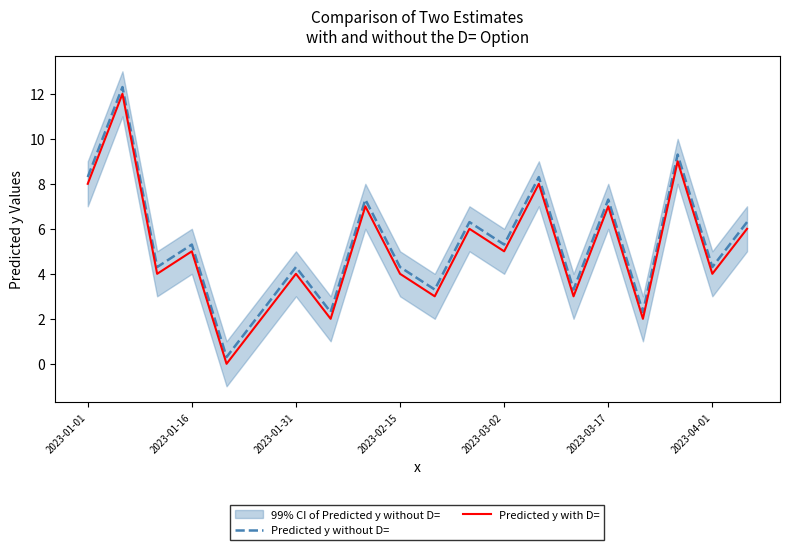

Where is Predicted y without D= nearest to the value 6?

11